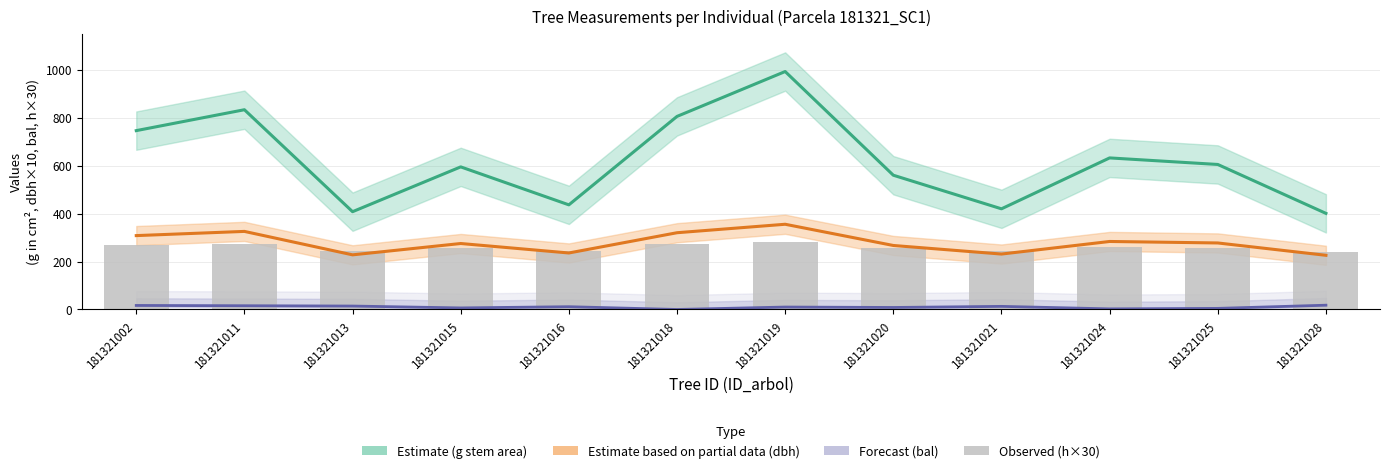

Which series has the largest range (max minus min)?

g (stem area)